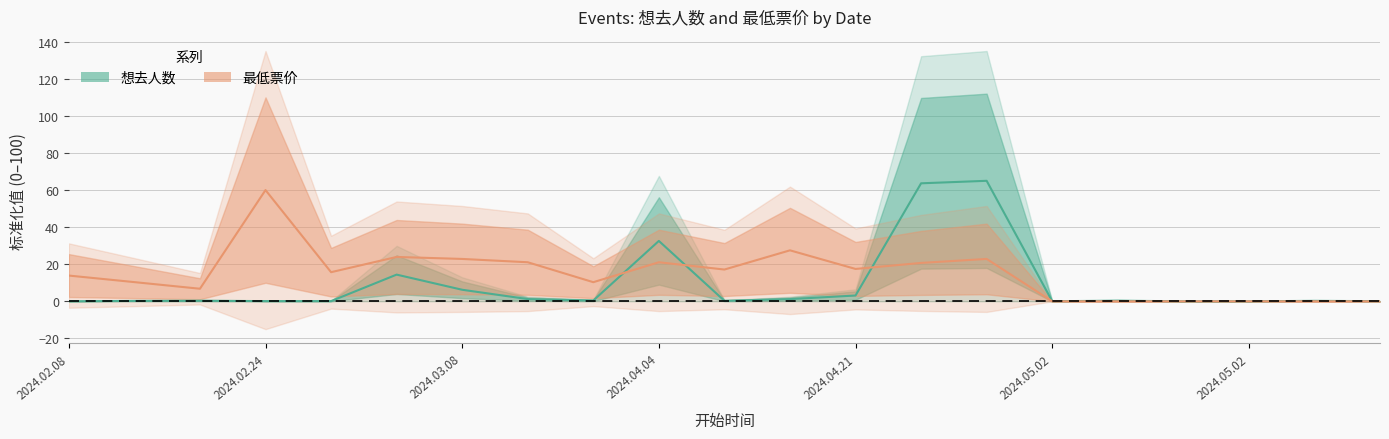

How many times do 最低票价 and 想去人数 cross each other?

3